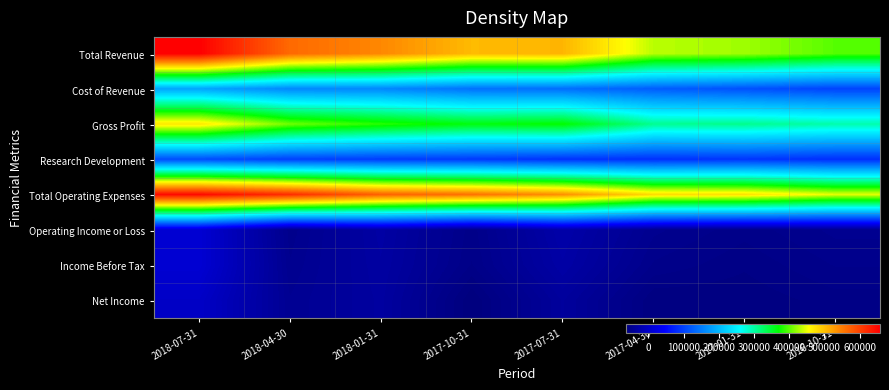

How many distinct data groups are displayed?

8